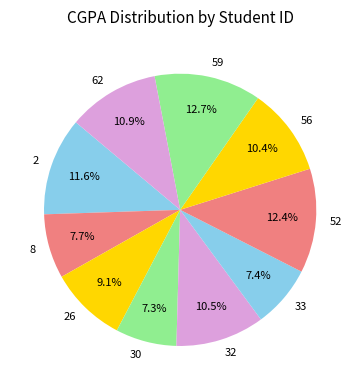

To the nearest percent, what is the difference between the largest and smallest slice percentages?

5%